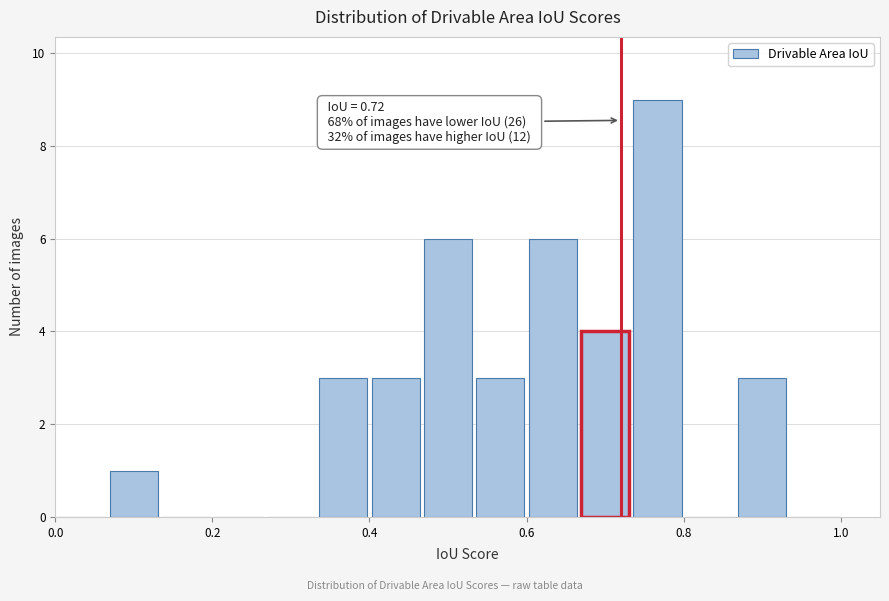

Around what value on the x-axis is the tallest bar? Give the approximate position of its centre, as read against the axis.

0.76